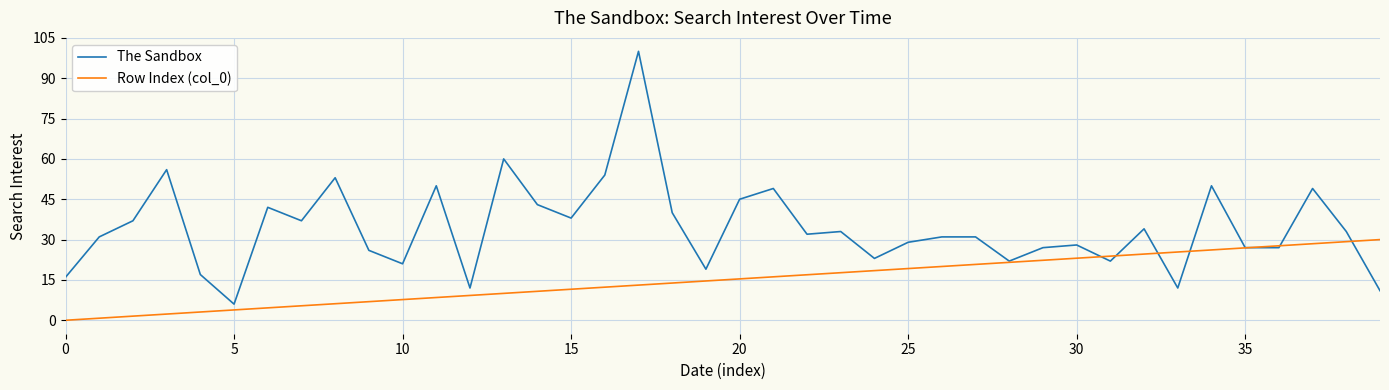

What is the minimum value for The Sandbox?

6.0